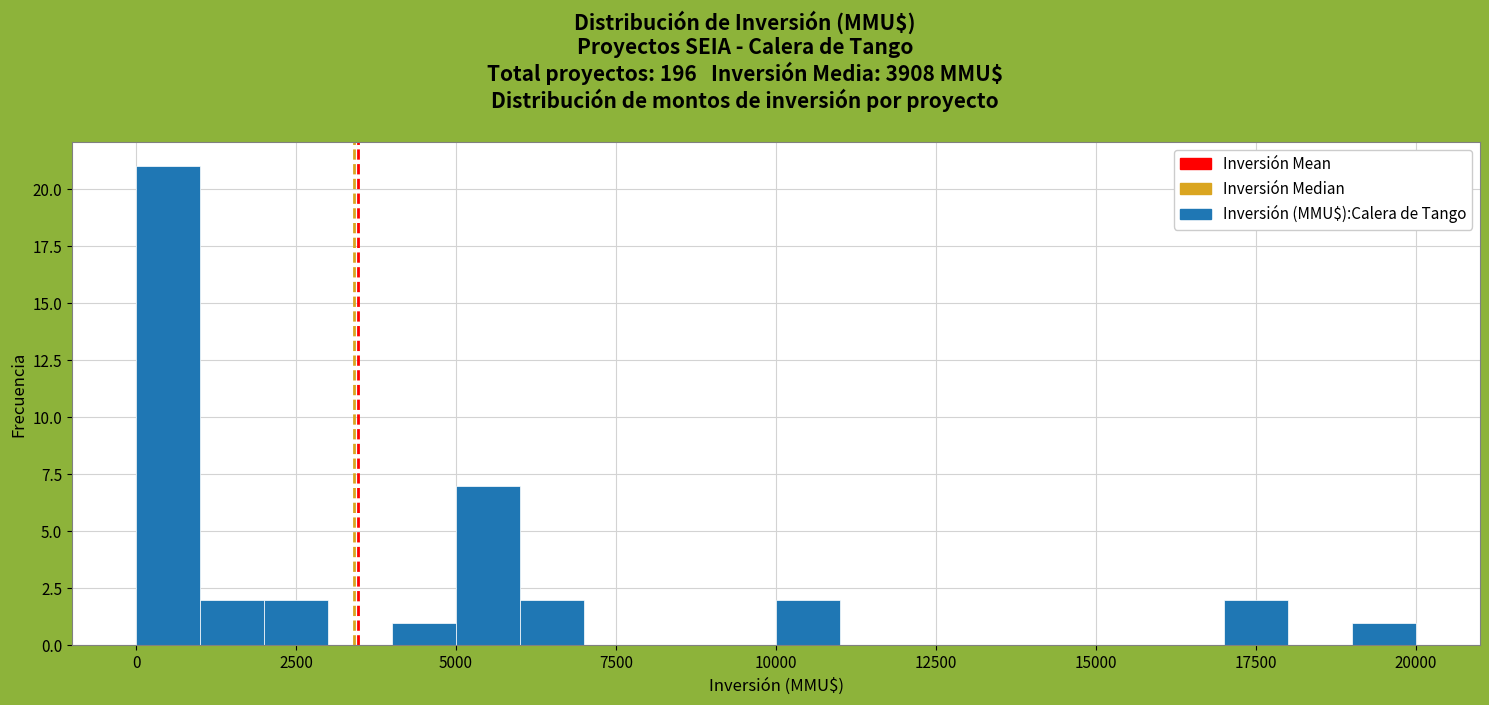

Read against the x-axis, roughly where is the centre of the tallest bar?

500